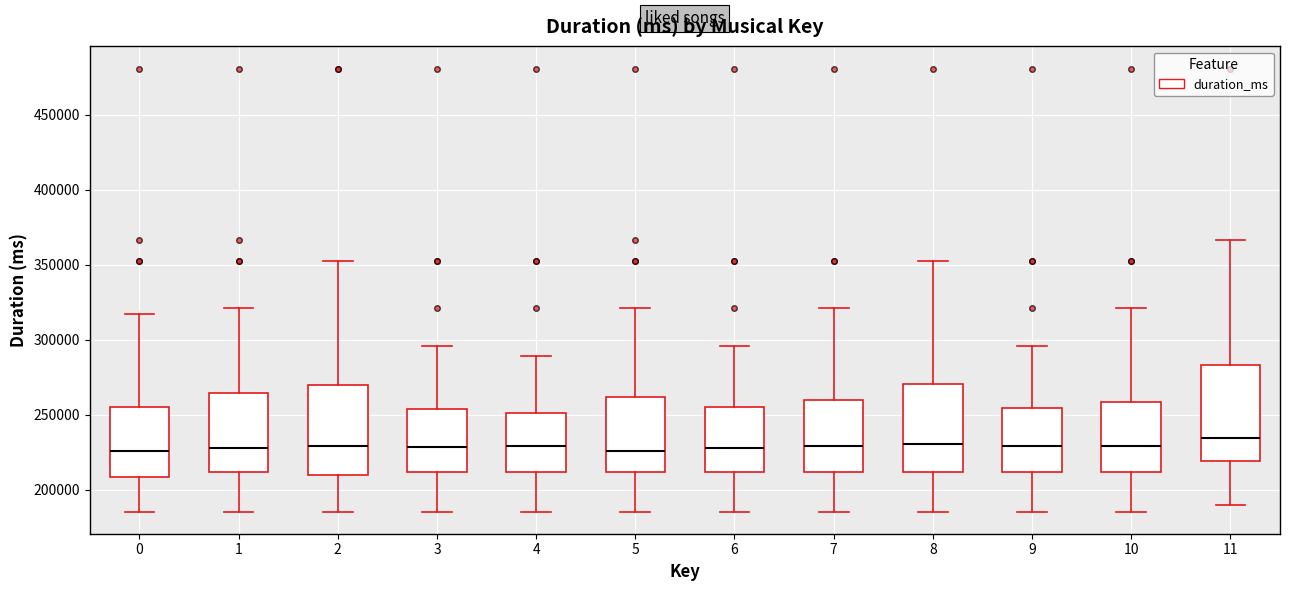

Reading left to right, read every box against the y-axis: the position of its median line, the range the box covers, and the ends of its whiskers. The values are not printed on the chart, so give them approximately, as read against the axis.

0: median 225000, box 210000 to 255000, whiskers 185000 to 315000
1: median 230000, box 210000 to 265000, whiskers 185000 to 320000
2: median 230000, box 210000 to 270000, whiskers 185000 to 350000
3: median 230000, box 210000 to 255000, whiskers 185000 to 295000
4: median 230000, box 210000 to 250000, whiskers 185000 to 290000
5: median 225000, box 210000 to 260000, whiskers 185000 to 320000
6: median 230000, box 210000 to 255000, whiskers 185000 to 295000
7: median 230000, box 210000 to 260000, whiskers 185000 to 320000
8: median 230000, box 210000 to 270000, whiskers 185000 to 350000
9: median 230000, box 210000 to 255000, whiskers 185000 to 295000
10: median 230000, box 210000 to 260000, whiskers 185000 to 320000
11: median 235000, box 220000 to 285000, whiskers 190000 to 365000